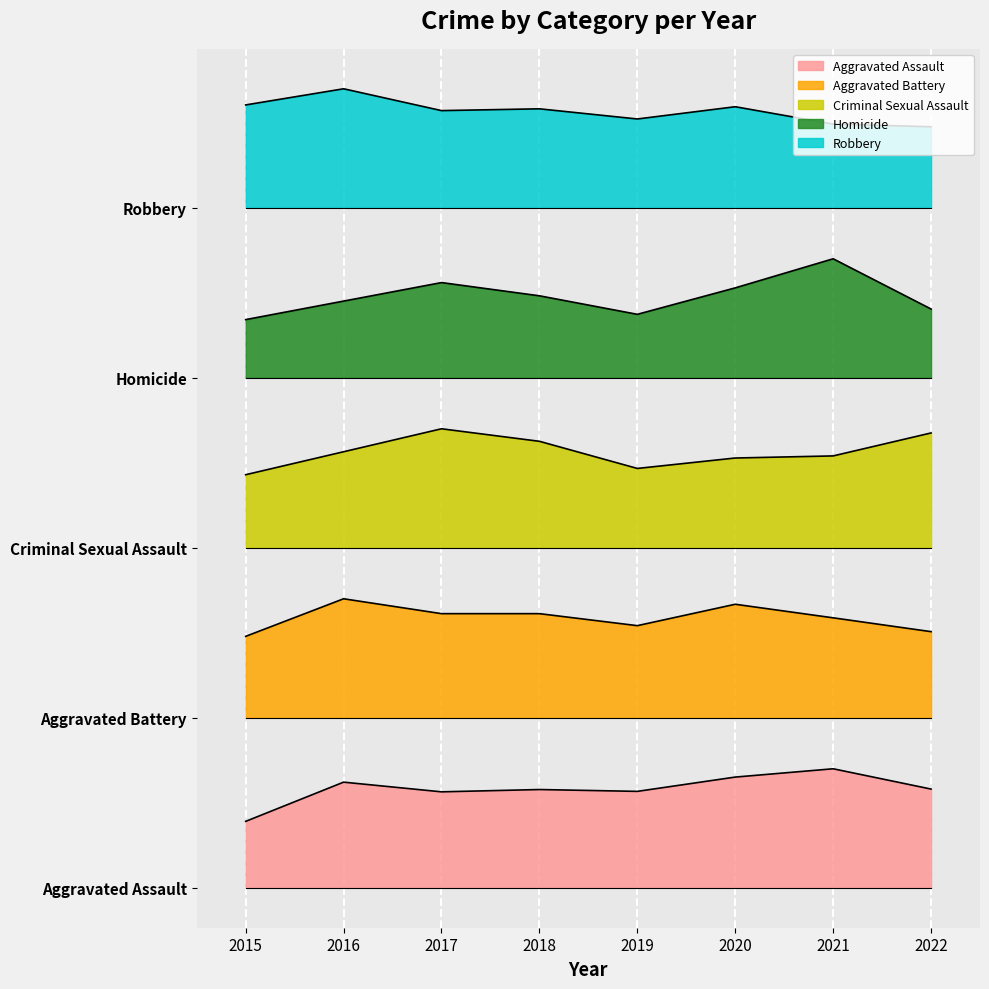

True or false: Aggravated Assault has more than 1 interior local peaks.

True